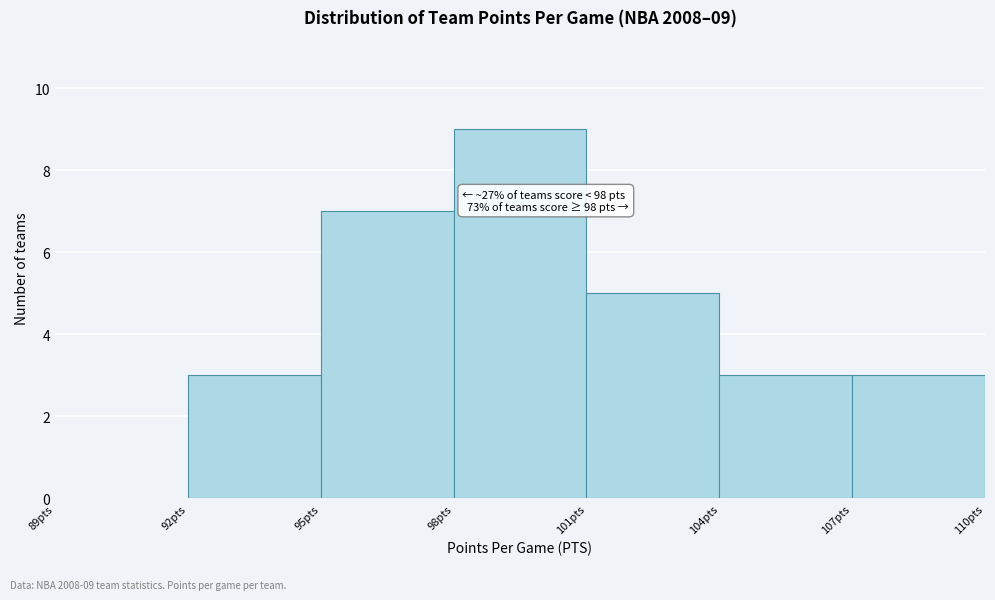

Which range on the x-axis has the tallest bar?

98 to 101